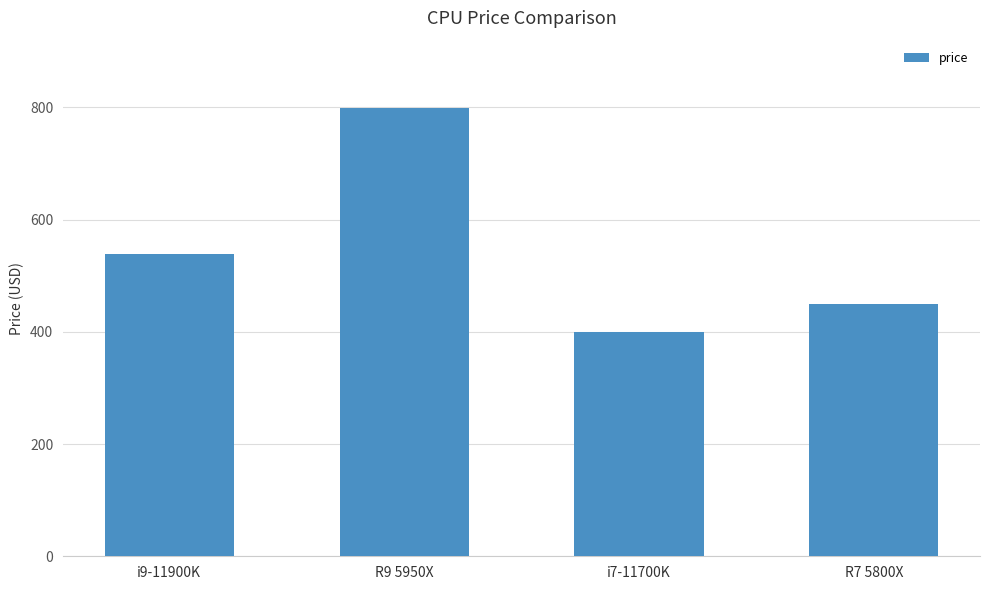

True or false: the data shows 399 at i7-11700K.

True